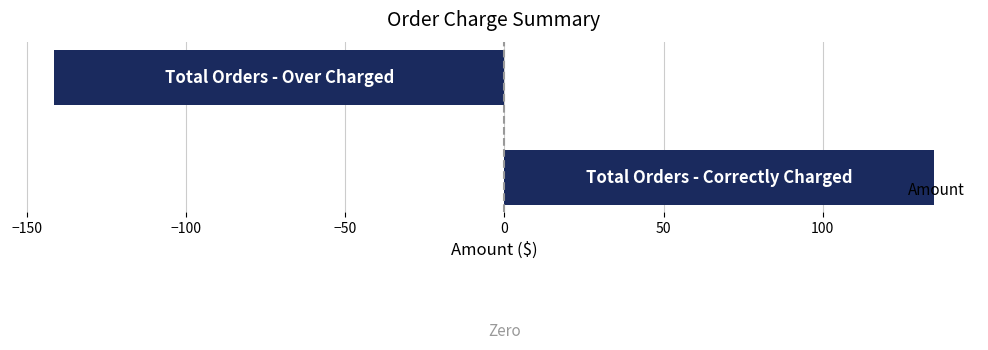

At which category does the chart reach its peak across all series?

0.0